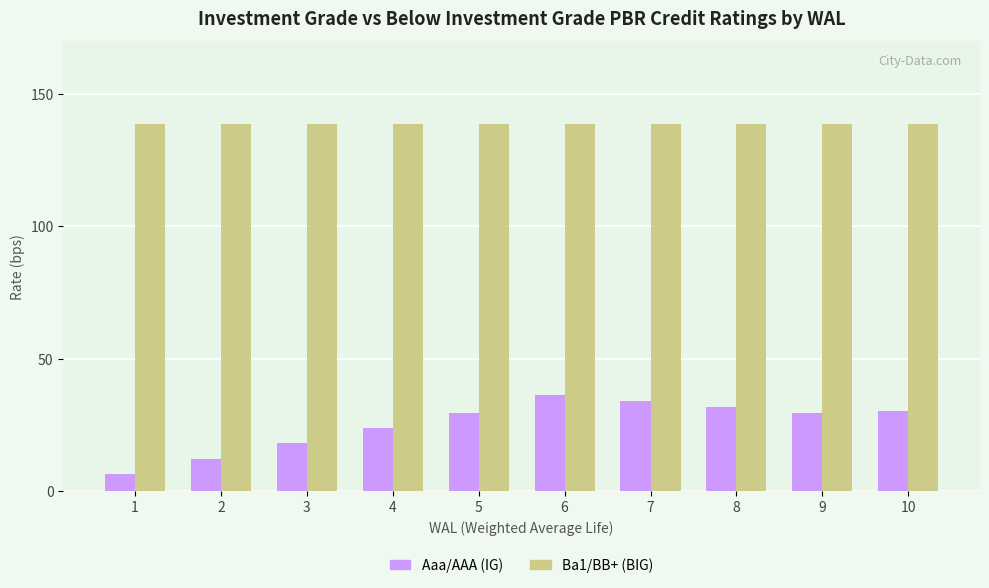

List the series in order of their peak value, highest first.

Ba1/BB+ (BIG), Aaa/AAA (IG)